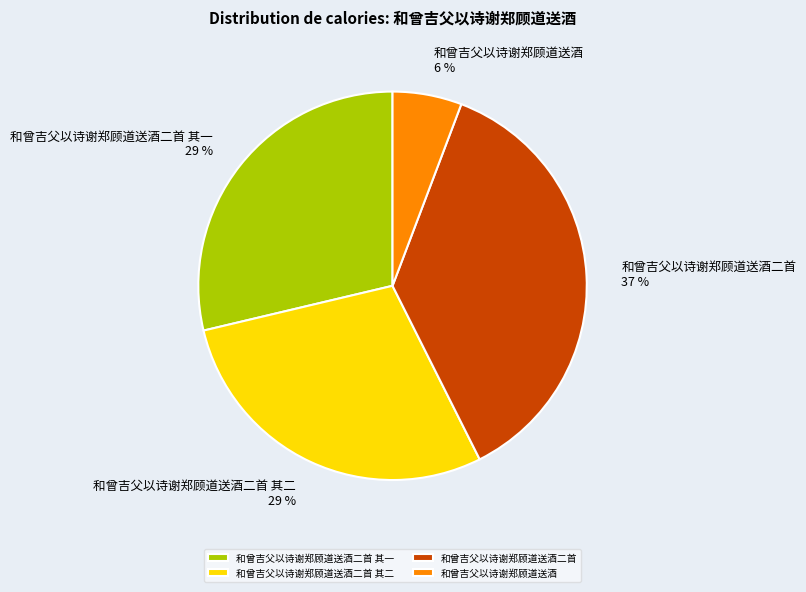

Is it true that 和曾吉父以诗谢郑顾道送酒二首 其二 is 19% of the pie?

False